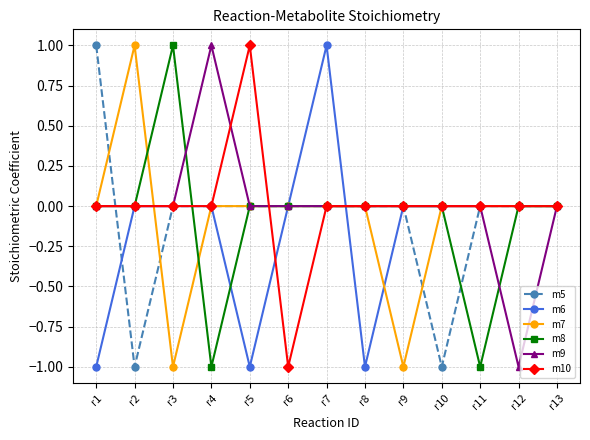

Between r6 and r13, which series saw the biggest shift?

m10